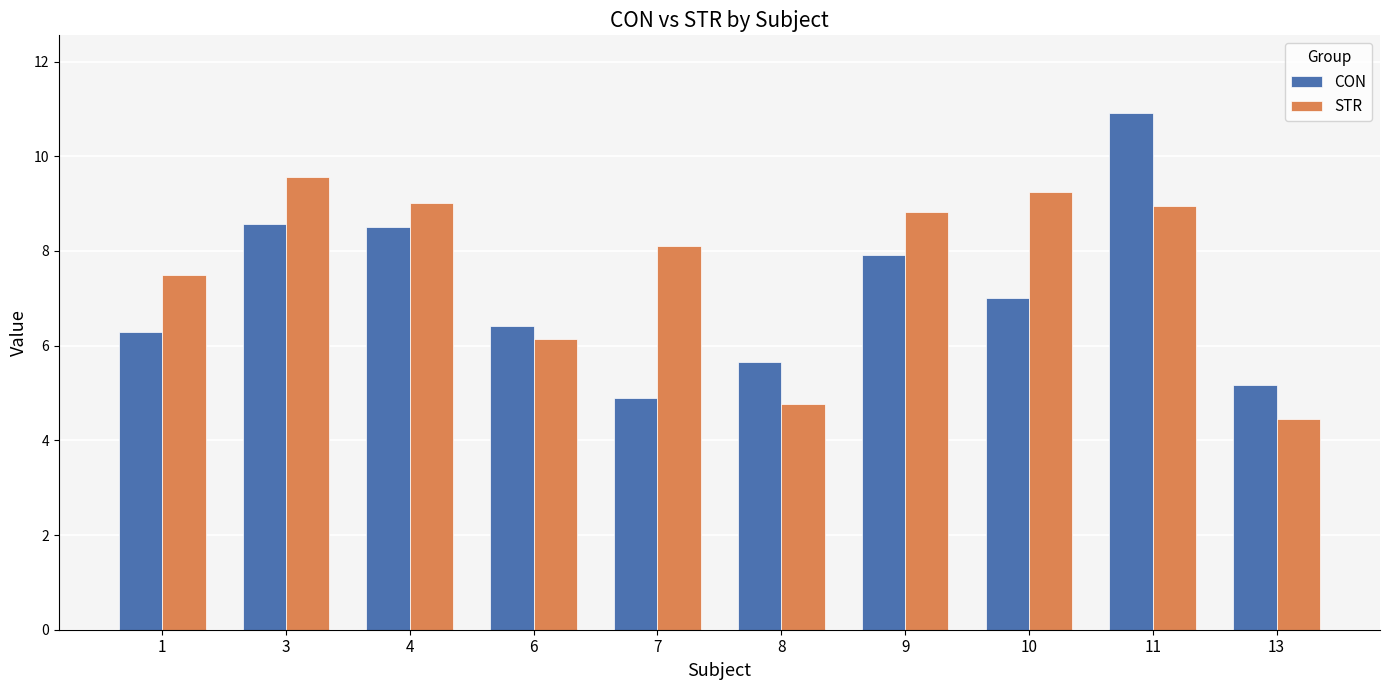

Is the value of STR at 7 greater than the value of CON at 7?

Yes